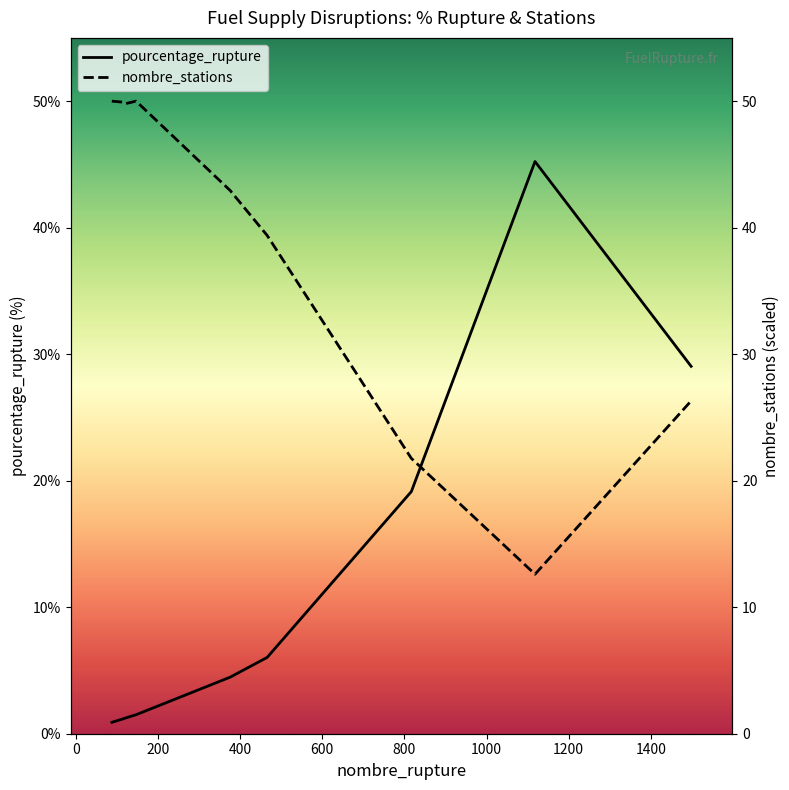

How many data points does each series have?

9